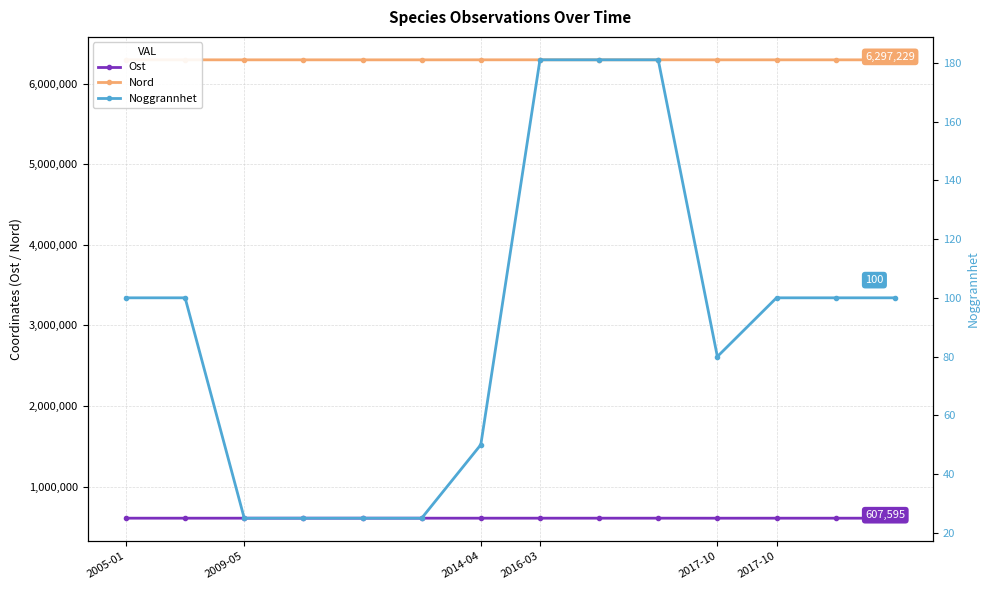

True or false: Noggrannhet has a value of 83.3 at 6.

False